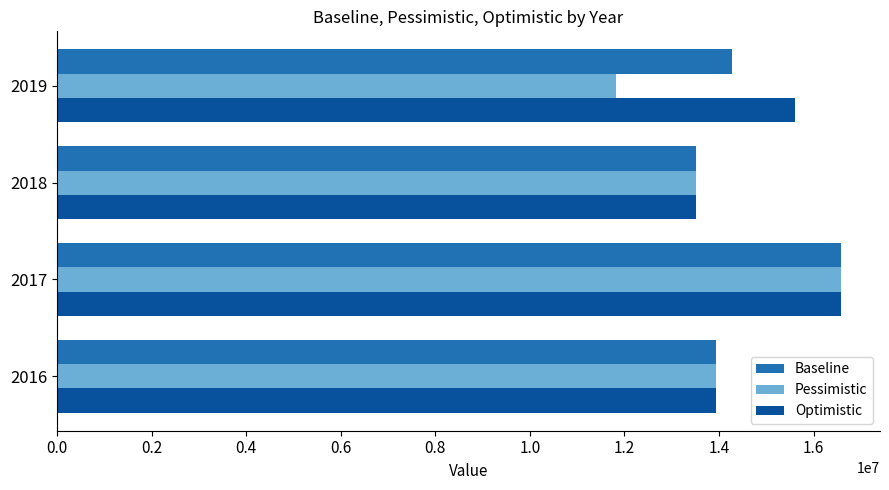

What is the total value across all series at 2016?

41780985.0